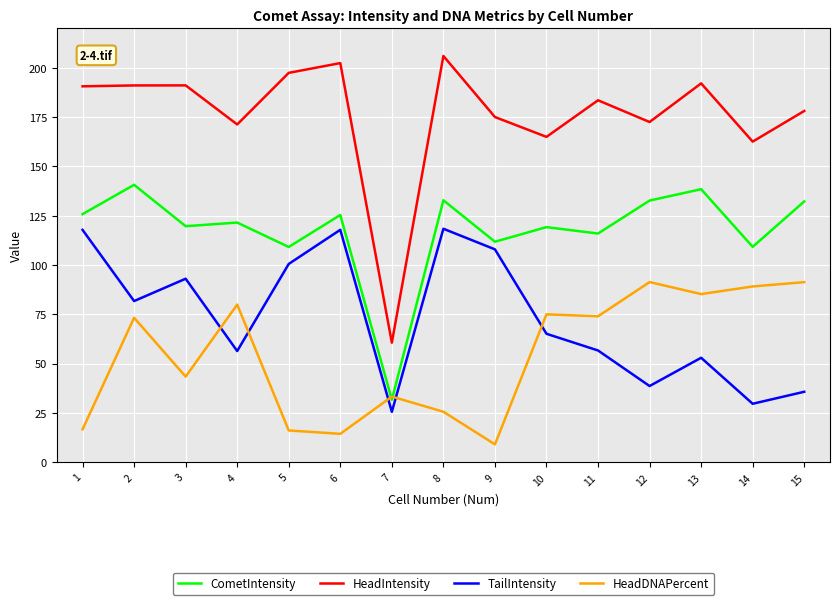

What is the difference between the maximum and second lowest values in the TailIntensity series?

88.8